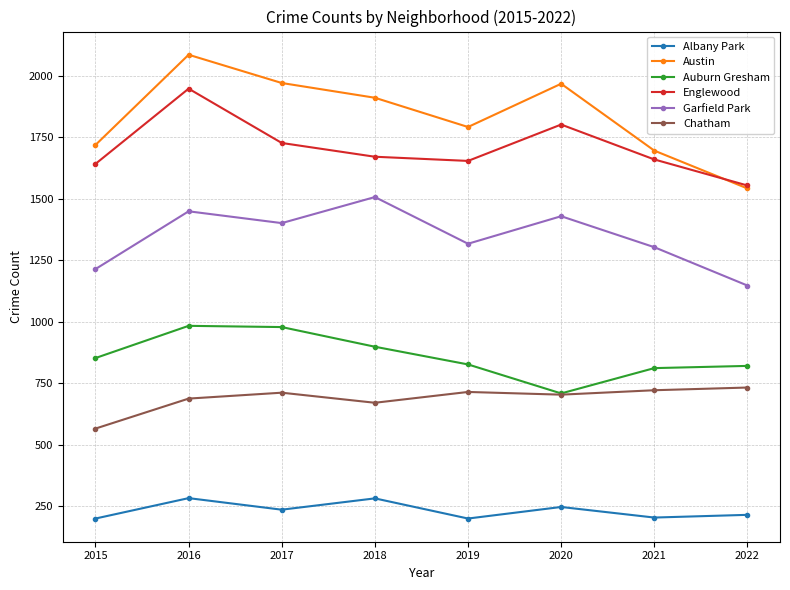

At which category does Austin reach its first local valley?

2019